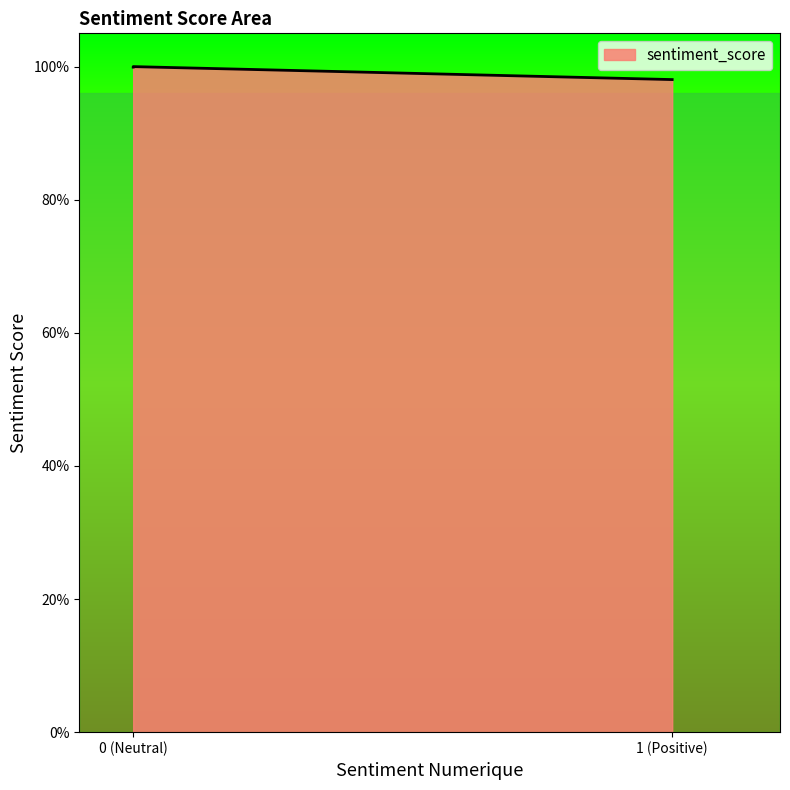

How many series are shown in this chart?

1